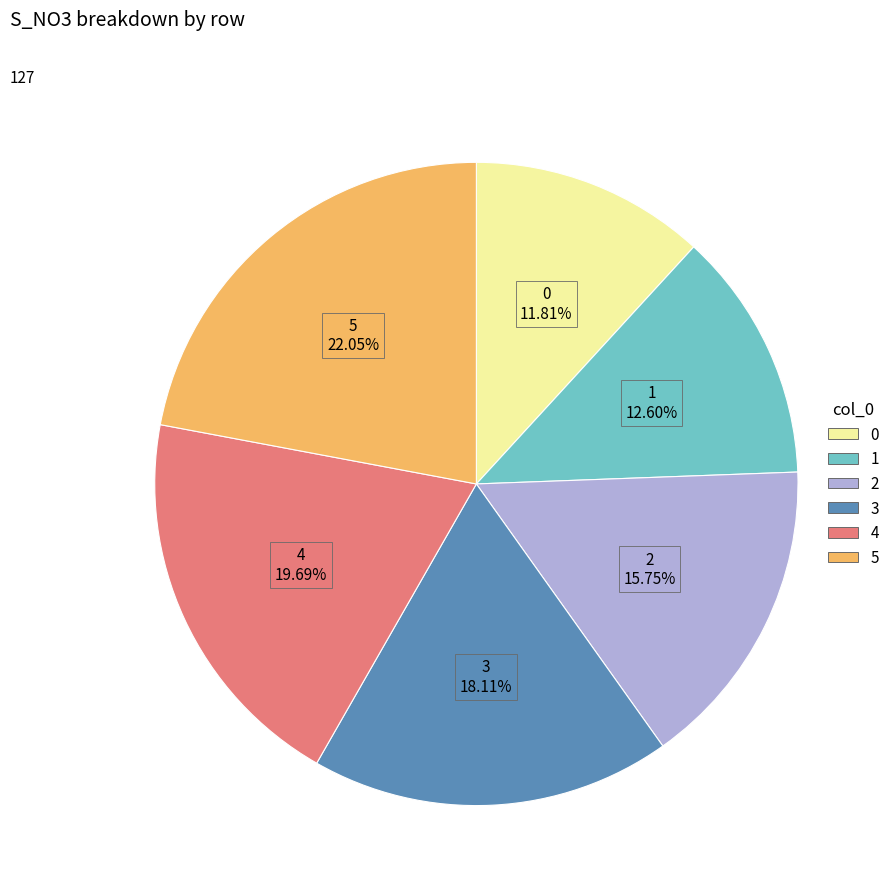

Count the number of slices in the pie.

6